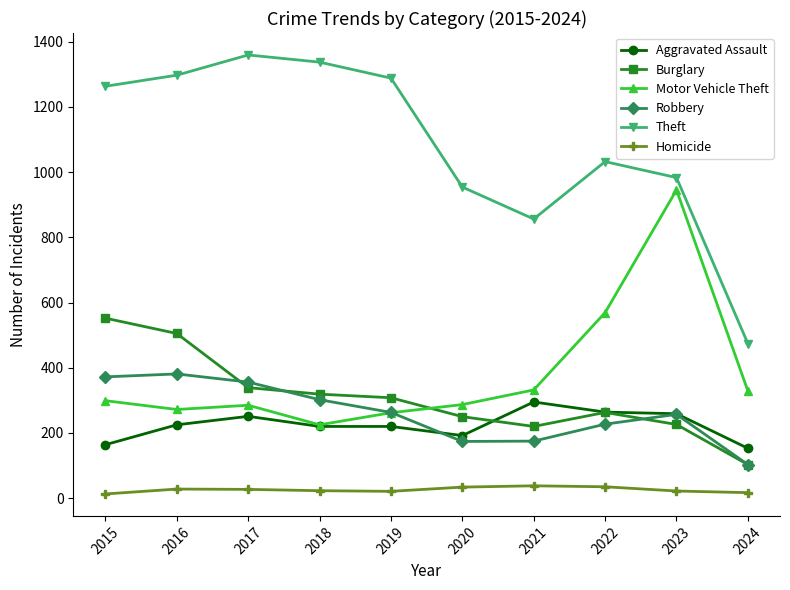

What is the value of the Robbery point at the 6th from the left?

174